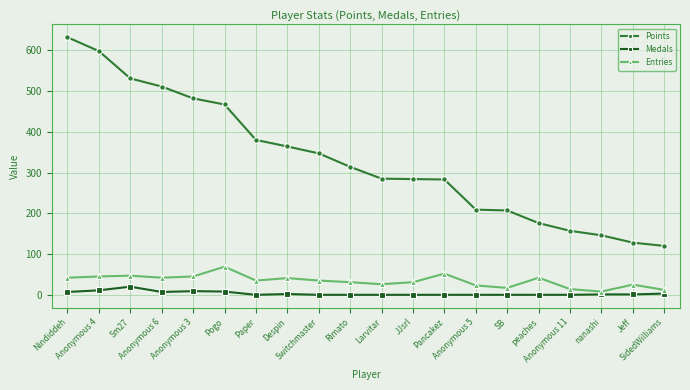

Where does the Entries series first go above 35?

Nindiddeh